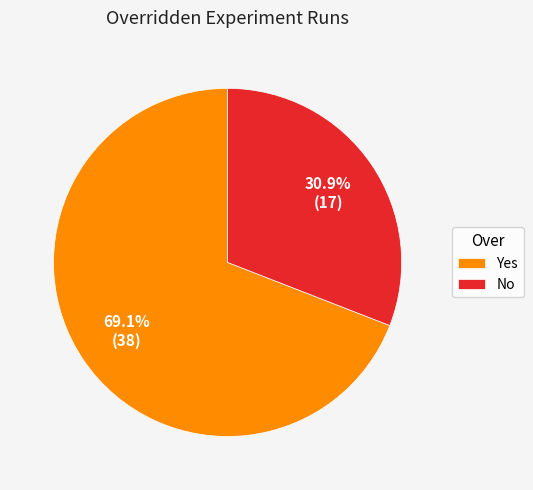

What portion of the pie excludes Yes?

30.9%